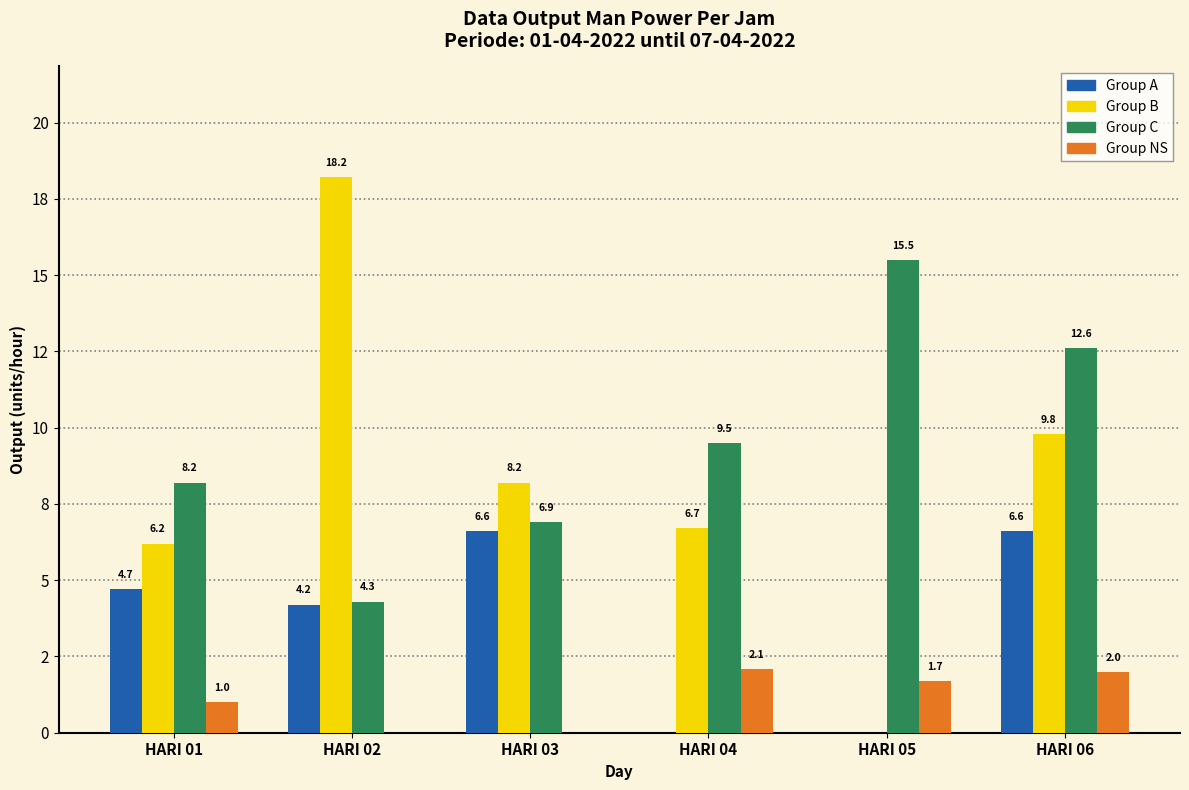

At how many categories does at least one series exceed 9?

4